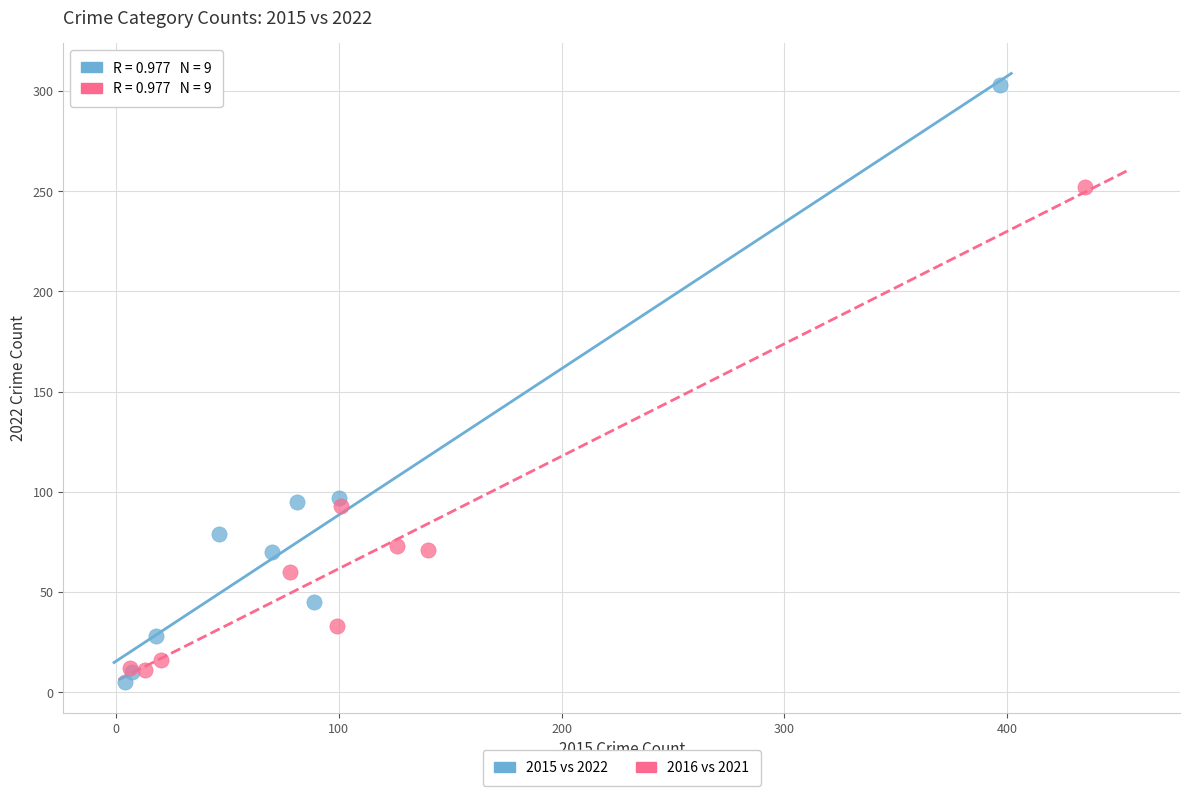

Which series has the largest Y range (max minus min)?

2015 vs 2022